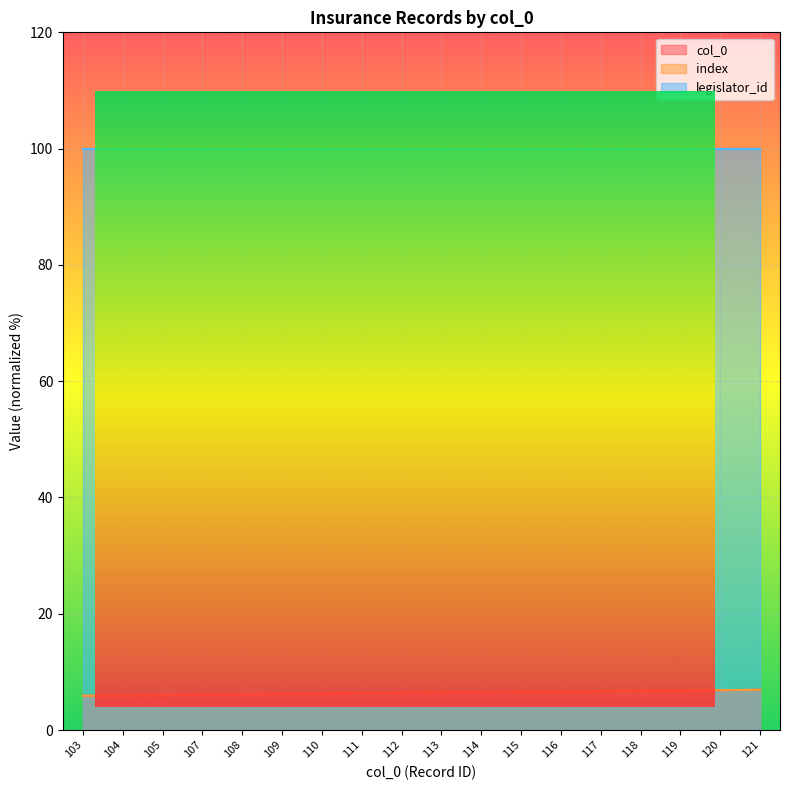

How many values in the index series exceed 6?

15